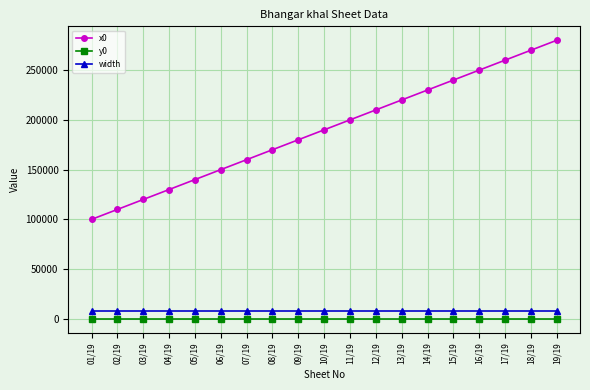

At how many categories does at least one series exceed 186172?

10